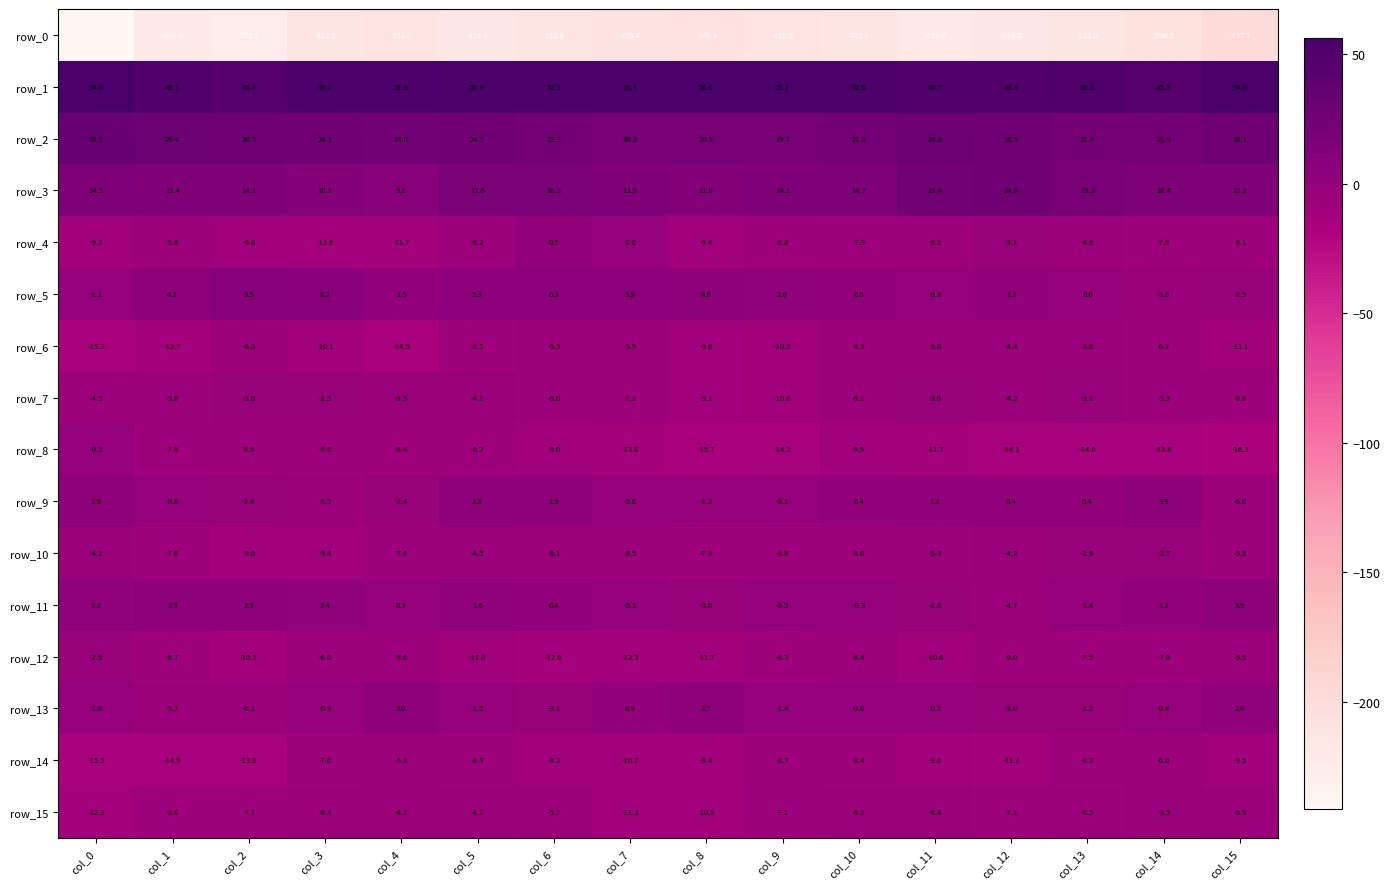

Reading right to left, extract all data points from this chart.

row_0: col_15=-197.7	col_14=-206.5	col_13=-212.5	col_12=-216.3	col_11=-220.3	col_10=-213.2	col_9=-210.6	col_8=-208.3	col_7=-209.4	col_6=-212.8	col_5=-216.6	col_4=-211.7	col_3=-212.3	col_2=-223.5	col_1=-218.0	col_0=-241.1
row_1: col_15=54.0	col_14=45.9	col_13=50.5	col_12=48.8	col_11=48.7	col_10=52.6	col_9=55.1	col_8=56.0	col_7=53.3	col_6=52.3	col_5=52.9	col_4=51.6	col_3=52.2	col_2=46.7	col_1=49.7	col_0=54.6
row_2: col_15=26.1	col_14=21.9	col_13=21.9	col_12=26.5	col_11=28.2	col_10=21.8	col_9=19.7	col_8=20.5	col_7=20.2	col_6=22.3	col_5=24.7	col_4=23.0	col_3=24.1	col_2=26.5	col_1=29.4	col_0=32.5
row_3: col_15=15.2	col_14=16.4	col_13=19.3	col_12=24.0	col_11=23.4	col_10=14.7	col_9=14.1	col_8=11.8	col_7=13.9	col_6=18.3	col_5=17.6	col_4=9.1	col_3=10.1	col_2=14.1	col_1=13.4	col_0=14.5
row_4: col_15=-8.1	col_14=-7.8	col_13=-4.6	col_12=-3.1	col_11=-6.1	col_10=-7.9	col_9=-8.8	col_8=-9.4	col_7=-2.0	col_6=0.5	col_5=-6.2	col_4=-11.7	col_3=-12.6	col_2=-9.0	col_1=-5.8	col_0=-9.2
row_5: col_15=-2.9	col_14=-3.8	col_13=0.0	col_12=1.3	col_11=-0.2	col_10=0.8	col_9=2.0	col_8=4.6	col_7=5.9	col_6=6.3	col_5=5.3	col_4=1.5	col_3=8.2	col_2=9.5	col_1=4.2	col_0=-1.1
row_6: col_15=-11.1	col_14=-6.2	col_13=-3.6	col_12=-4.4	col_11=-5.0	col_10=-8.3	col_9=-10.5	col_8=-9.6	col_7=-5.9	col_6=-6.5	col_5=-8.5	col_4=-14.9	col_3=-10.1	col_2=-6.0	col_1=-12.7	col_0=-15.2
row_7: col_15=-8.8	col_14=-5.3	col_13=-3.1	col_12=-4.2	col_11=-3.0	col_10=-6.1	col_9=-10.6	col_8=-9.1	col_7=-7.2	col_6=-6.0	col_5=-4.1	col_4=-3.5	col_3=-2.5	col_2=-3.0	col_1=-5.0	col_0=-4.5
row_8: col_15=-16.3	col_14=-13.8	col_13=-14.6	col_12=-14.1	col_11=-11.7	col_10=-9.9	col_9=-14.3	col_8=-15.7	col_7=-13.0	col_6=-9.0	col_5=-8.2	col_4=-8.4	col_3=-8.6	col_2=-8.9	col_1=-7.8	col_0=-0.3
row_9: col_15=-6.0	col_14=3.9	col_13=0.4	col_12=0.4	col_11=1.2	col_10=0.4	col_9=-0.1	col_8=-1.2	col_7=-0.6	col_6=2.9	col_5=2.8	col_4=-2.4	col_3=-5.5	col_2=-2.4	col_1=-0.8	col_0=2.9
row_10: col_15=-5.5	col_14=-2.7	col_13=-2.9	col_12=-4.2	col_11=-5.3	col_10=-8.0	col_9=-8.8	col_8=-7.9	col_7=-6.5	col_6=-6.1	col_5=-4.5	col_4=-7.8	col_3=-9.4	col_2=-9.0	col_1=-7.6	col_0=-4.1
row_11: col_15=3.9	col_14=1.2	col_13=-1.4	col_12=-4.7	col_11=-2.8	col_10=-0.3	col_9=-0.5	col_8=-3.0	col_7=-0.1	col_6=0.4	col_5=1.6	col_4=0.3	col_3=2.4	col_2=2.9	col_1=2.9	col_0=2.3
row_12: col_15=-5.5	col_14=-7.0	col_13=-7.5	col_12=-9.0	col_11=-10.6	col_10=-6.4	col_9=-8.3	col_8=-11.7	col_7=-12.3	col_6=-12.6	col_5=-11.0	col_4=-5.6	col_3=-6.0	col_2=-10.5	col_1=-6.7	col_0=-2.5
row_13: col_15=2.6	col_14=-0.4	col_13=-2.2	col_12=-3.0	col_11=-0.7	col_10=-0.6	col_9=-1.4	col_8=2.7	col_7=0.9	col_6=-3.1	col_5=-1.5	col_4=3.0	col_3=-0.9	col_2=-6.1	col_1=-5.7	col_0=-1.6
row_14: col_15=-9.5	col_14=-6.0	col_13=-8.2	col_12=-11.7	col_11=-9.0	col_10=-8.4	col_9=-8.3	col_8=-9.4	col_7=-10.7	col_6=-9.2	col_5=-8.3	col_4=-5.8	col_3=-7.0	col_2=-13.8	col_1=-14.9	col_0=-15.5
row_15: col_15=-5.9	col_14=-3.5	col_13=-6.5	col_12=-7.1	col_11=-6.4	col_10=-6.2	col_9=-7.1	col_8=-10.9	col_7=-11.3	col_6=-5.7	col_5=-4.7	col_4=-4.7	col_3=-6.3	col_2=-7.7	col_1=-8.0	col_0=-12.3